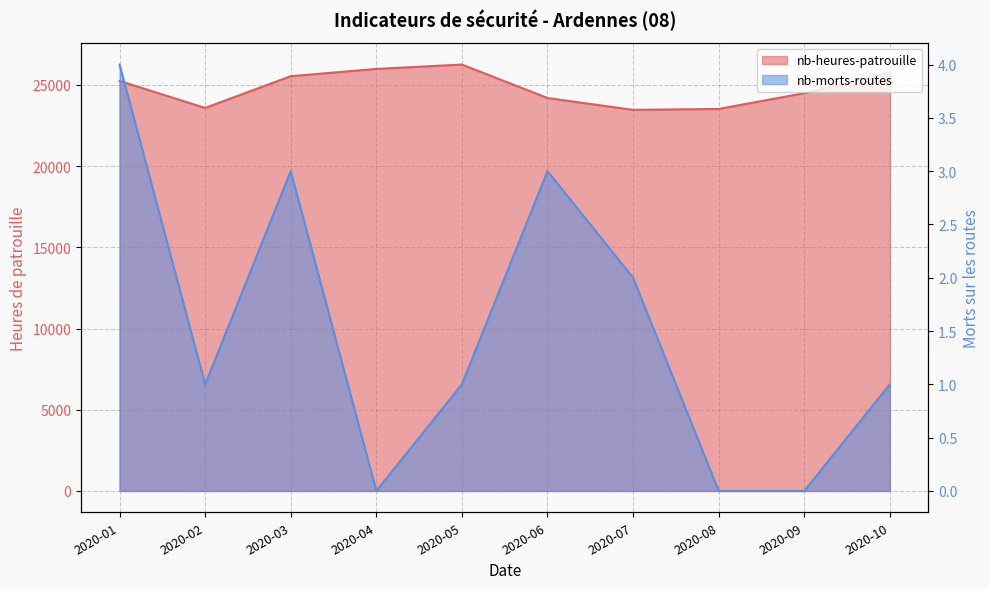

What is the sum of the nb-heures-patrouille values at 2020-04 and 2020-10?

51761